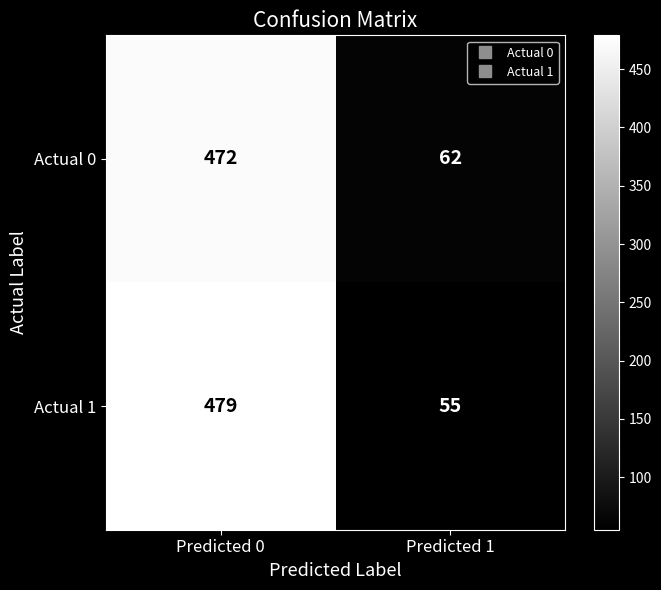

How many data points does each series have?

2